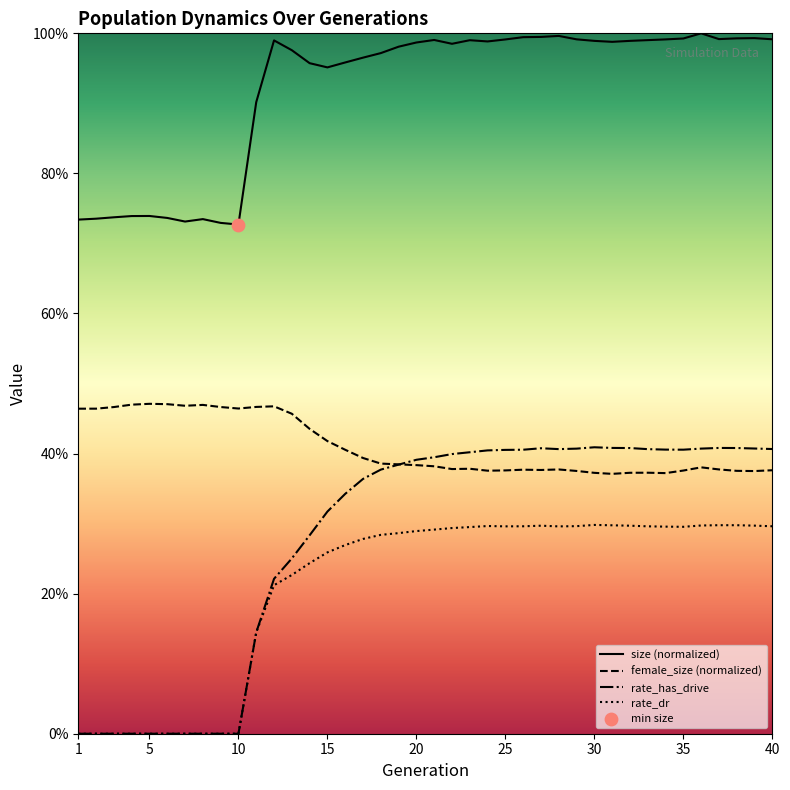

At how many categories does at least one series exceed 0?

40